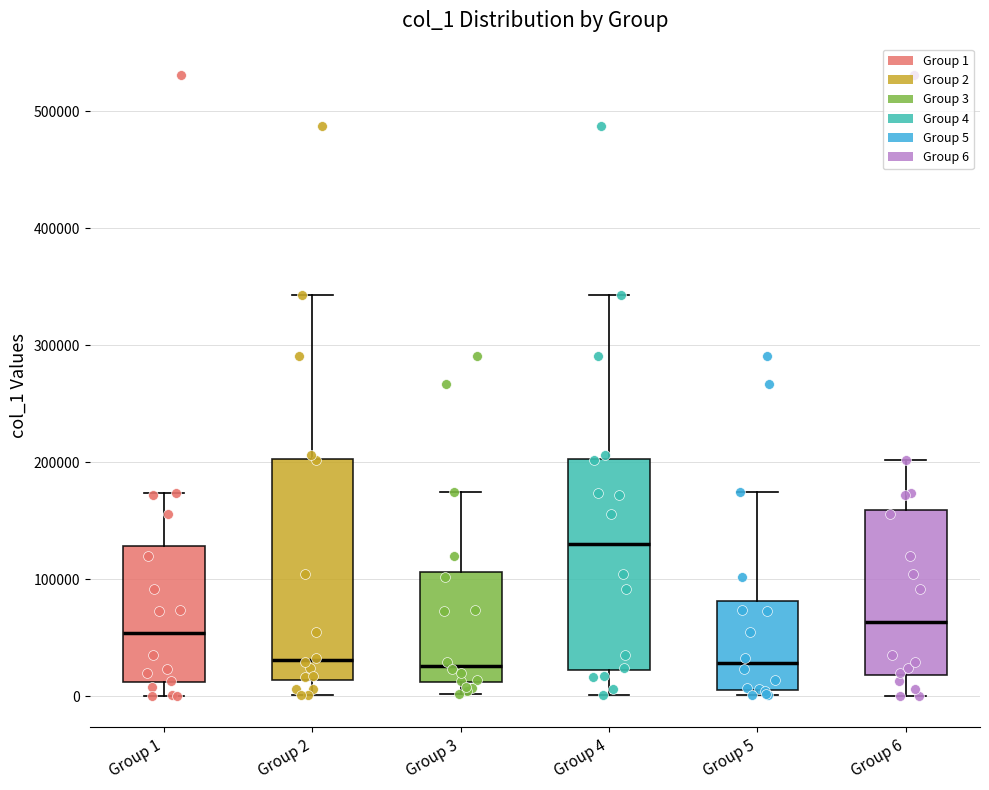

Reading left to right, read every box against the y-axis: the position of its median line, the range the box covers, and the ends of its whiskers. The values are not printed on the chart, so give them approximately, as read against the axis.

Group 1: median 50000, box 10000 to 130000, whiskers 0 to 170000
Group 2: median 30000, box 10000 to 200000, whiskers 0 to 340000
Group 3: median 30000, box 10000 to 110000, whiskers 0 to 170000
Group 4: median 130000, box 20000 to 200000, whiskers 0 to 340000
Group 5: median 30000, box 10000 to 80000, whiskers 0 to 170000
Group 6: median 60000, box 20000 to 160000, whiskers 0 to 200000